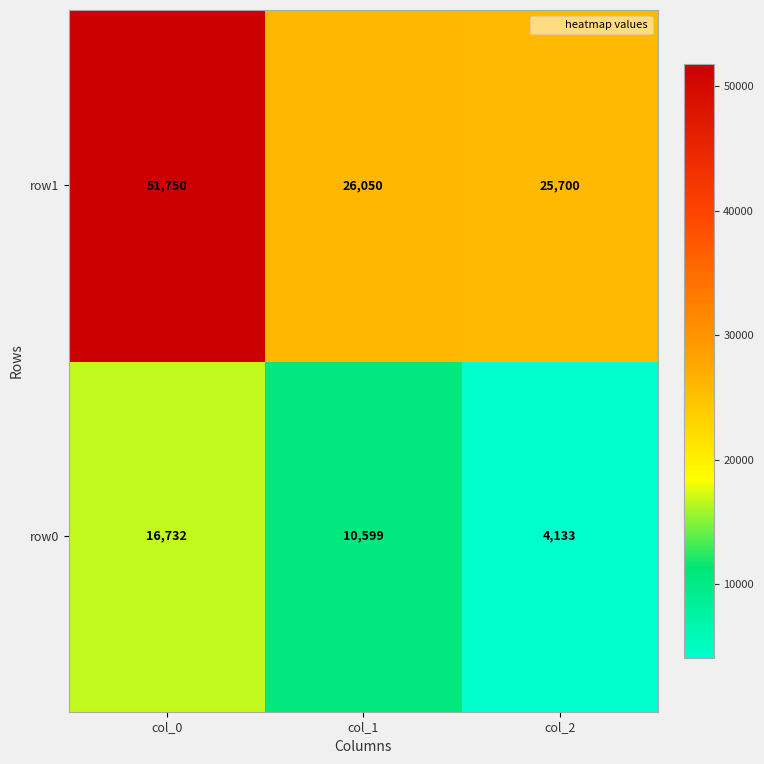

Which category has the lowest value in the row1 series?

col_2